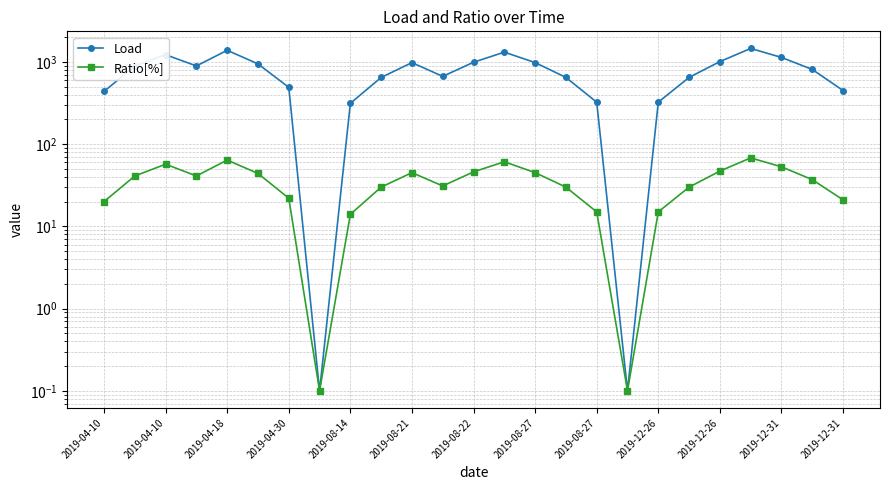

True or false: Ratio[%] and Load intersect in this chart.

False